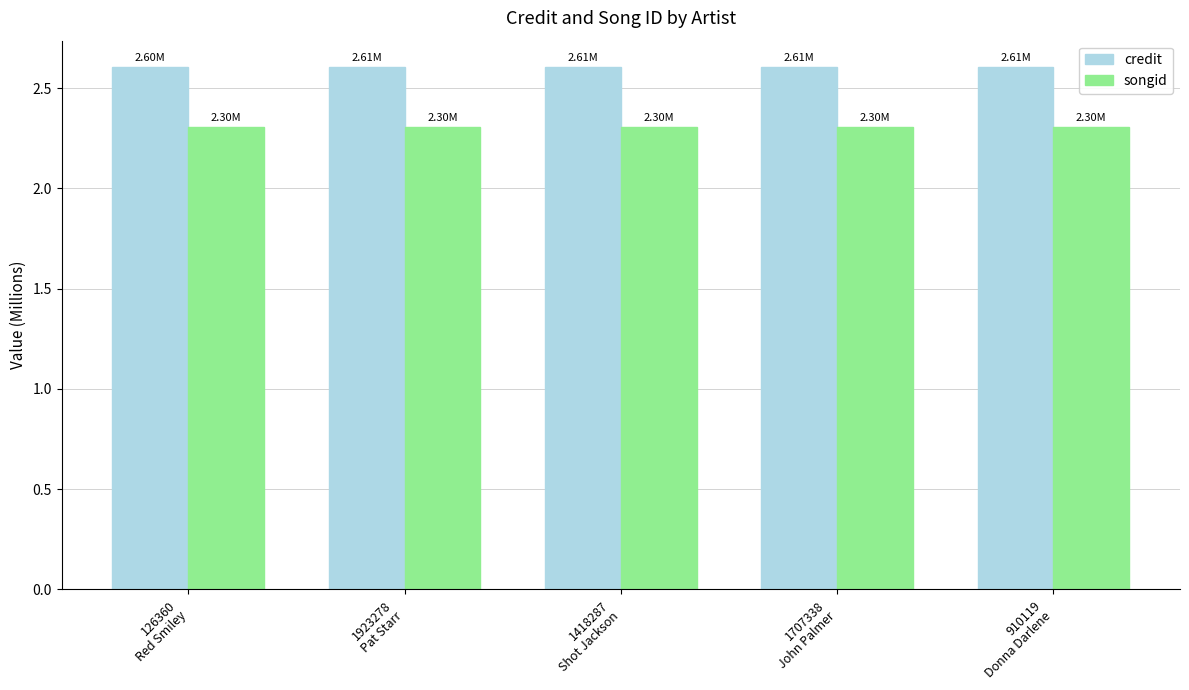

The songid series shows 4.0 at 1418287
Shot Jackson. True or false?

False